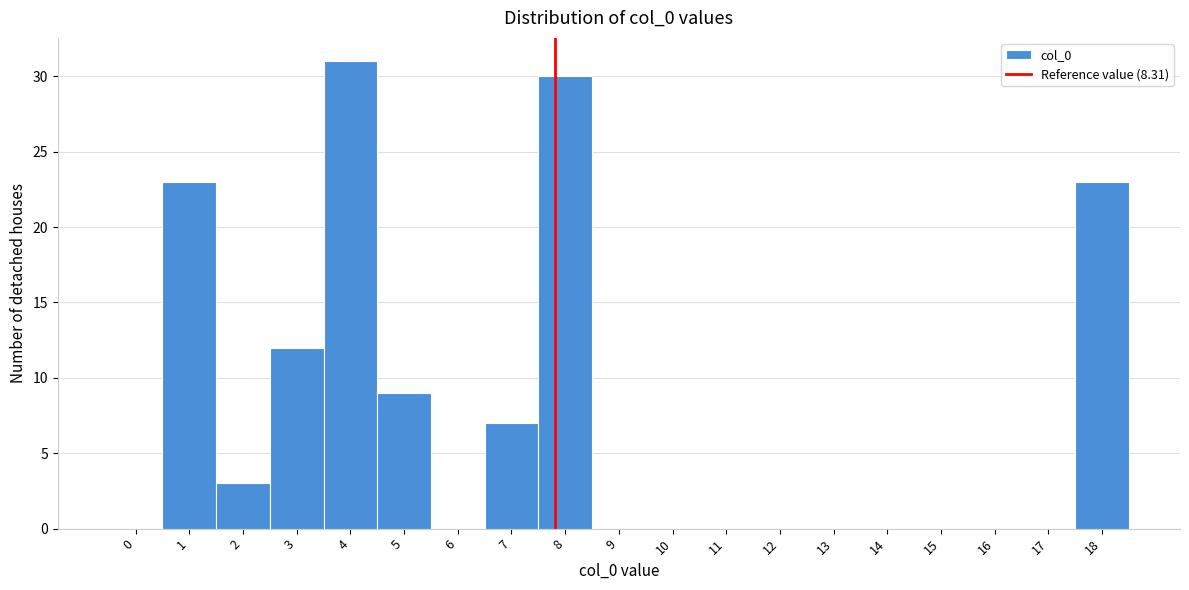

Reading right to left, what are all the values shown in this chart?

18=23	17=0	16=0	15=0	14=0	13=0	12=0	11=0	10=0	9=0	8=30	7=7	6=0	5=9	4=31	3=12	2=3	1=23	0=0